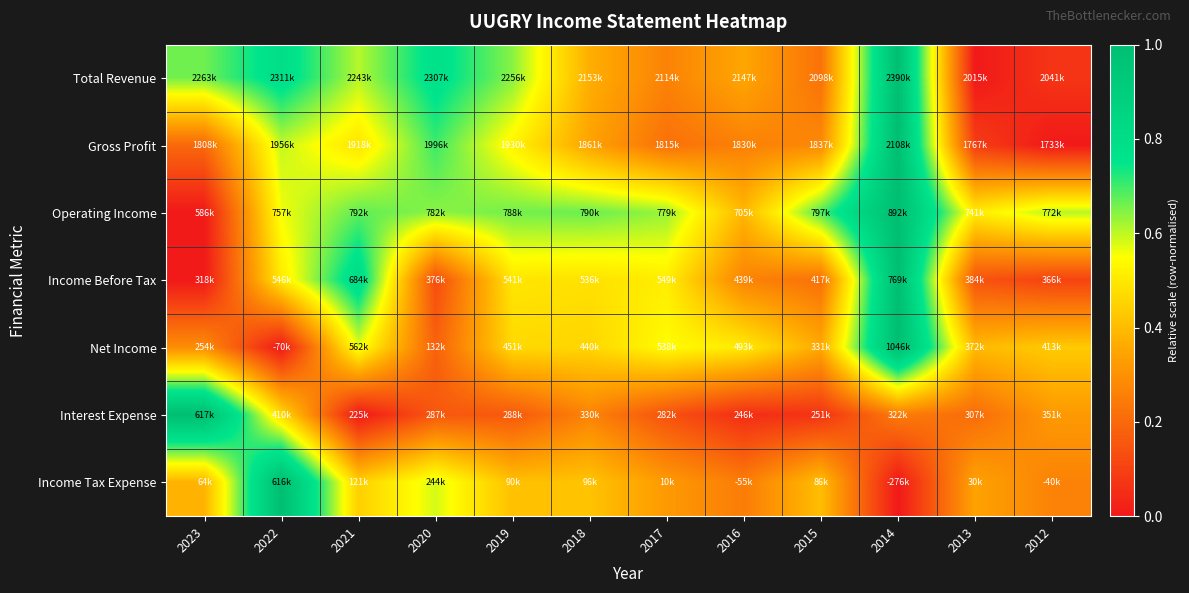

Reading left to right, list all the values displayed in this chart.

Total Revenue: 2023=0.7	2022=0.8	2021=0.6	2020=0.8	2019=0.6	2018=0.4	2017=0.3	2016=0.4	2015=0.2	2014=1.0	2013=0.0	2012=0.1
Gross Profit: 2023=0.2	2022=0.6	2021=0.5	2020=0.7	2019=0.5	2018=0.3	2017=0.2	2016=0.3	2015=0.3	2014=1.0	2013=0.1	2012=0.0
Operating Income: 2023=0.0	2022=0.6	2021=0.7	2020=0.6	2019=0.7	2018=0.7	2017=0.6	2016=0.4	2015=0.7	2014=1.0	2013=0.5	2012=0.6
Income Before Tax: 2023=0.0	2022=0.5	2021=0.8	2020=0.1	2019=0.5	2018=0.5	2017=0.5	2016=0.3	2015=0.2	2014=1.0	2013=0.1	2012=0.1
Net Income: 2023=0.3	2022=0.0	2021=0.6	2020=0.2	2019=0.5	2018=0.5	2017=0.5	2016=0.5	2015=0.4	2014=1.0	2013=0.4	2012=0.4
Interest Expense: 2023=1.0	2022=0.5	2021=0.0	2020=0.2	2019=0.2	2018=0.3	2017=0.1	2016=0.1	2015=0.1	2014=0.2	2013=0.2	2012=0.3
Income Tax Expense: 2023=0.4	2022=1.0	2021=0.4	2020=0.6	2019=0.4	2018=0.4	2017=0.3	2016=0.2	2015=0.4	2014=0.0	2013=0.3	2012=0.3